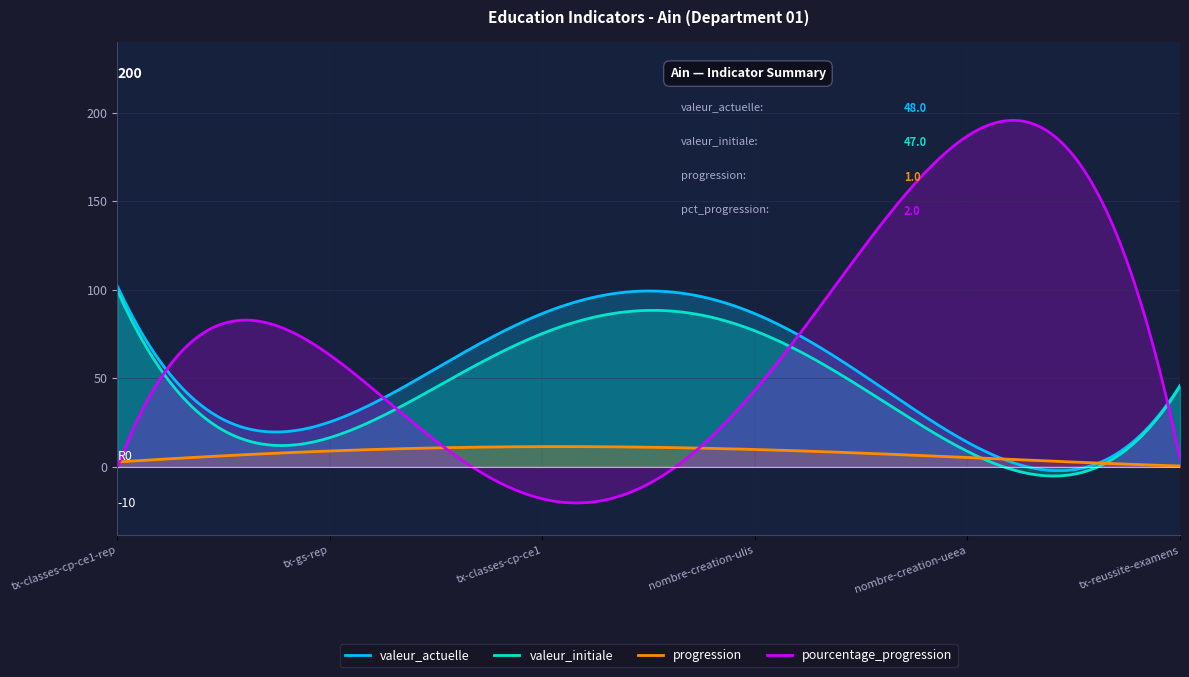

Which series has the largest range (max minus min)?

pourcentage_progression